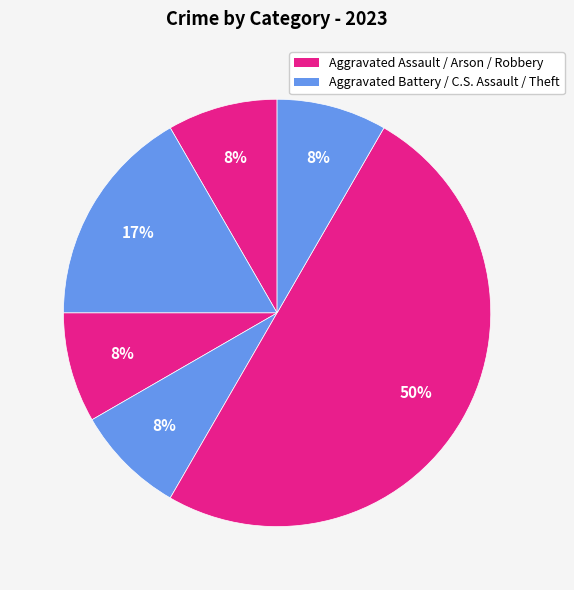

How many segments does this pie chart have?

6